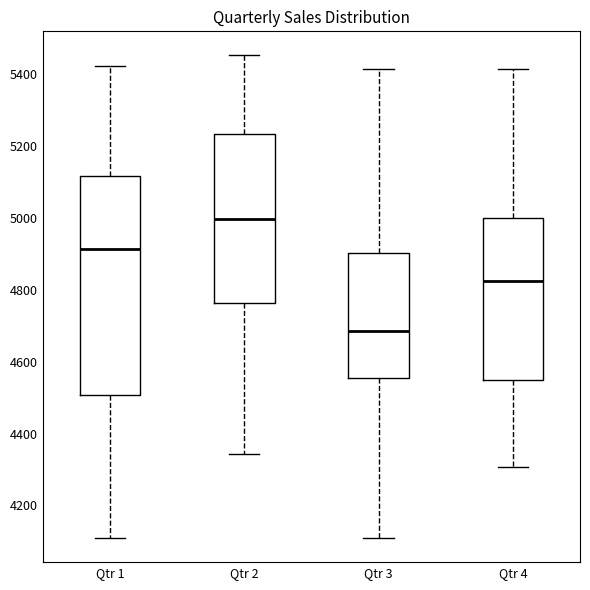

Comparing the boxes themselves (not the whiskers), which one is the tallest?

Qtr 1